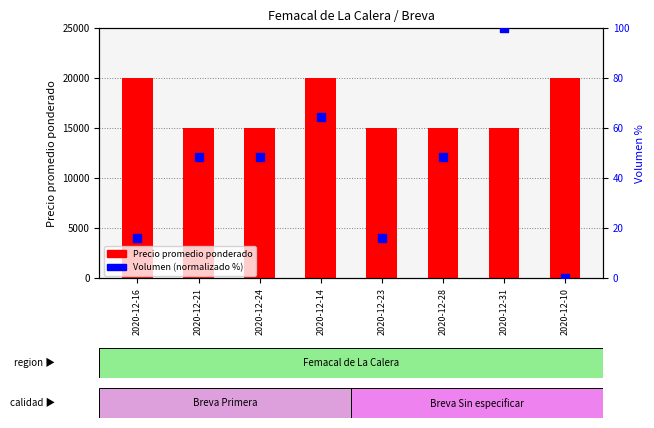

Which series reaches the maximum Y coordinate?

Precio promedio ponderado